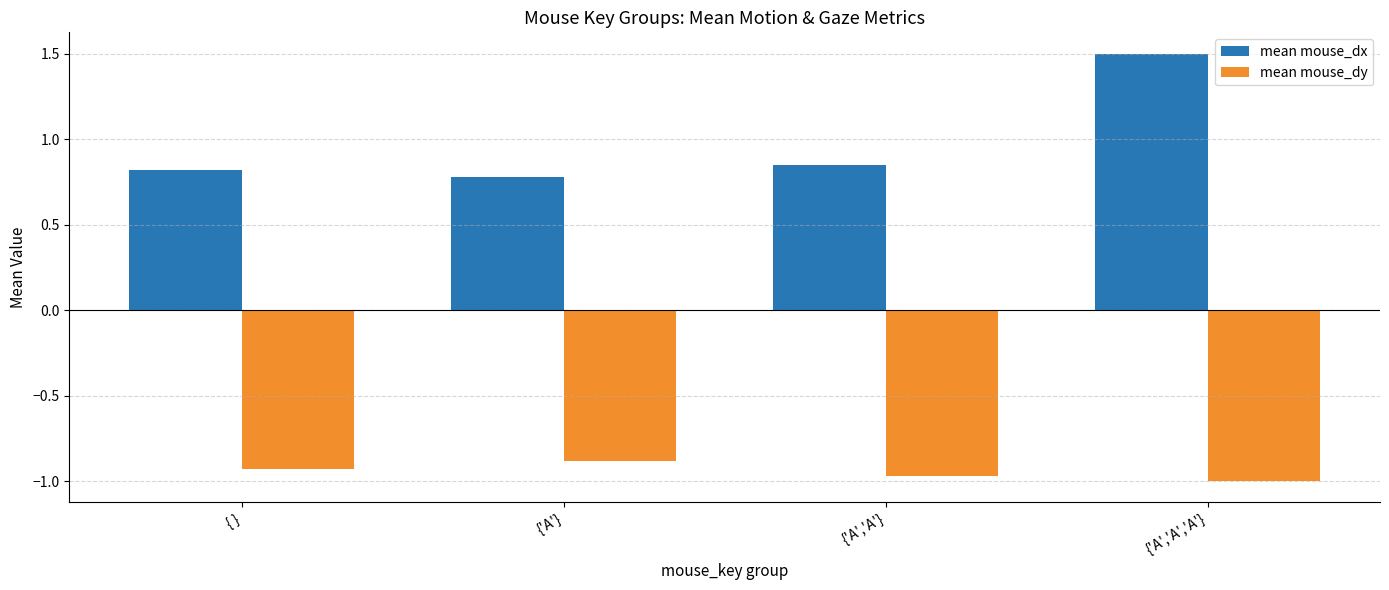

At {'A','A'}, list the series in order from largest to smallest.

mean mouse_dx, mean mouse_dy